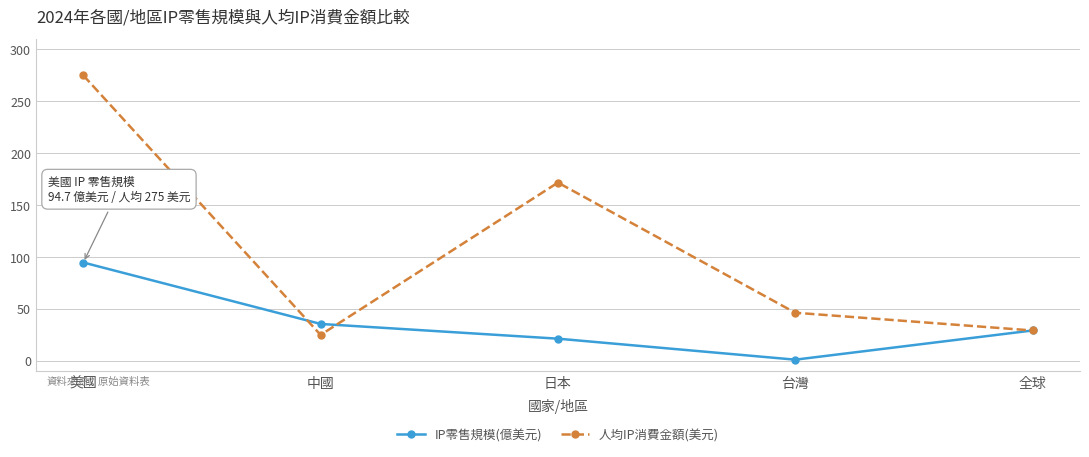

At which label does IP零售規模(億美元) first exceed 29?

美國